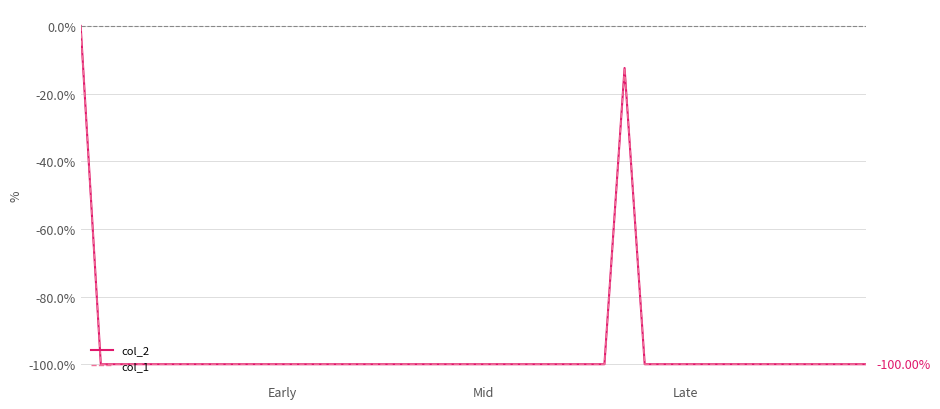

Reading left to right, what are all the values shown in this chart?

0.0	-100.0	-100.0	-100.0	-100.0	-100.0	-100.0	-100.0	-100.0	-100.0	-100.0	-100.0	-100.0	-100.0	-100.0	-100.0	-100.0	-100.0	-100.0	-100.0	-100.0	-100.0	-100.0	-100.0	-100.0	-100.0	-100.0	-12.4	-100.0	-100.0	-100.0	-100.0	-100.0	-100.0	-100.0	-100.0	-100.0	-100.0	-100.0	-100.0